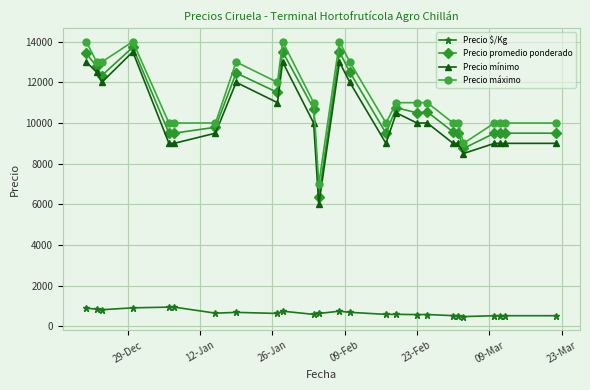

True or false: Precio máximo and Precio $/Kg intersect in this chart.

False